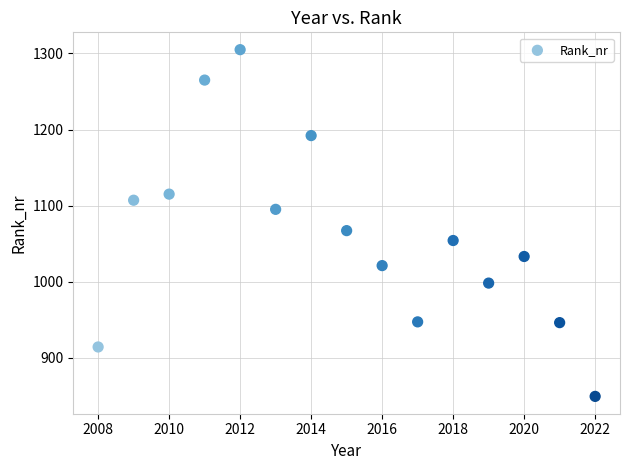

What Y value in the scatter plot is closest to 1077?

1067